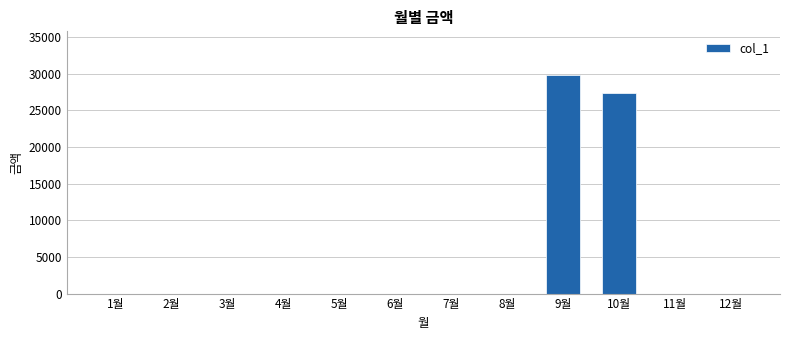

Reading left to right, extract all data points from this chart.

1월=0	2월=0	3월=0	4월=0	5월=0	6월=0	7월=0	8월=0	9월=29800	10월=27340	11월=0	12월=0